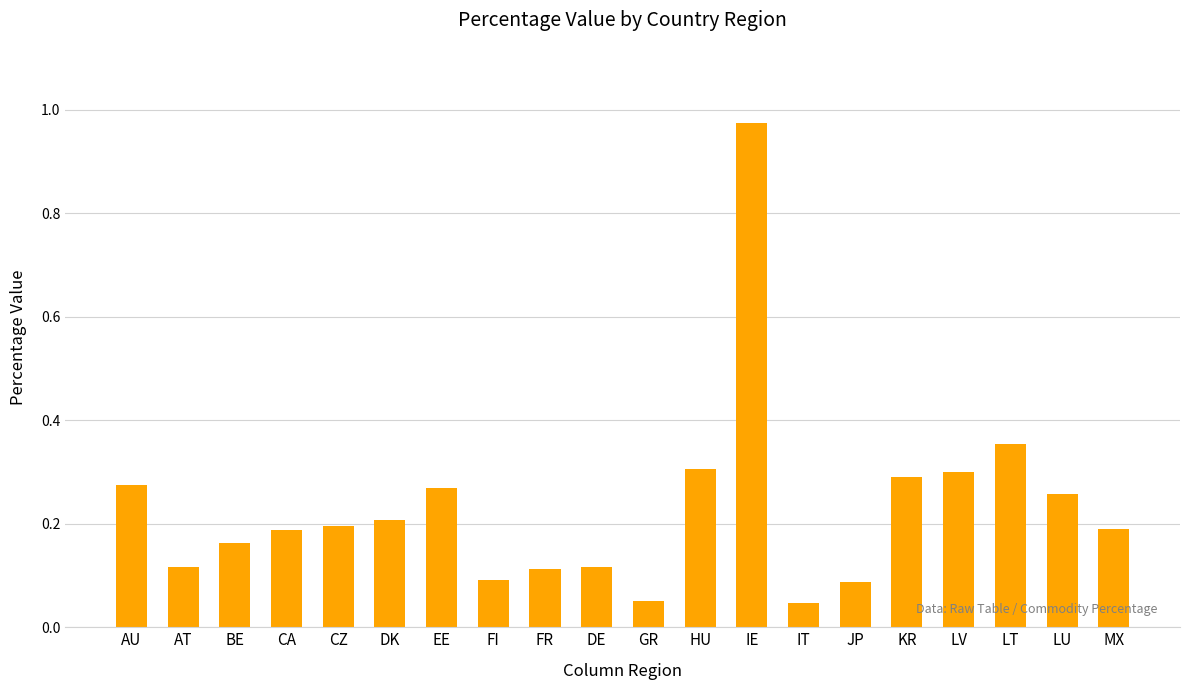

What is the sum of all values?

4.6